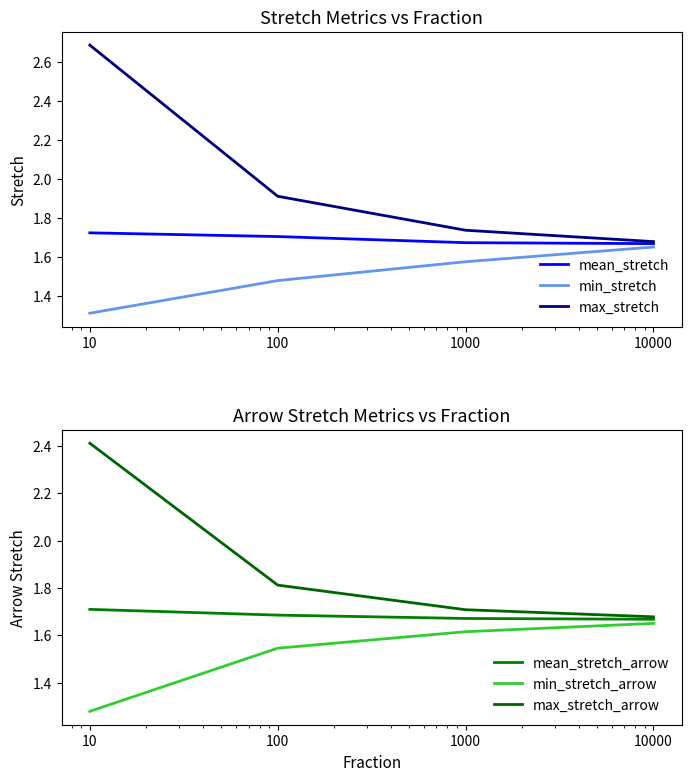

List the series in order of their peak value, highest first.

max_stretch, max_stretch_arrow, mean_stretch, mean_stretch_arrow, min_stretch, min_stretch_arrow